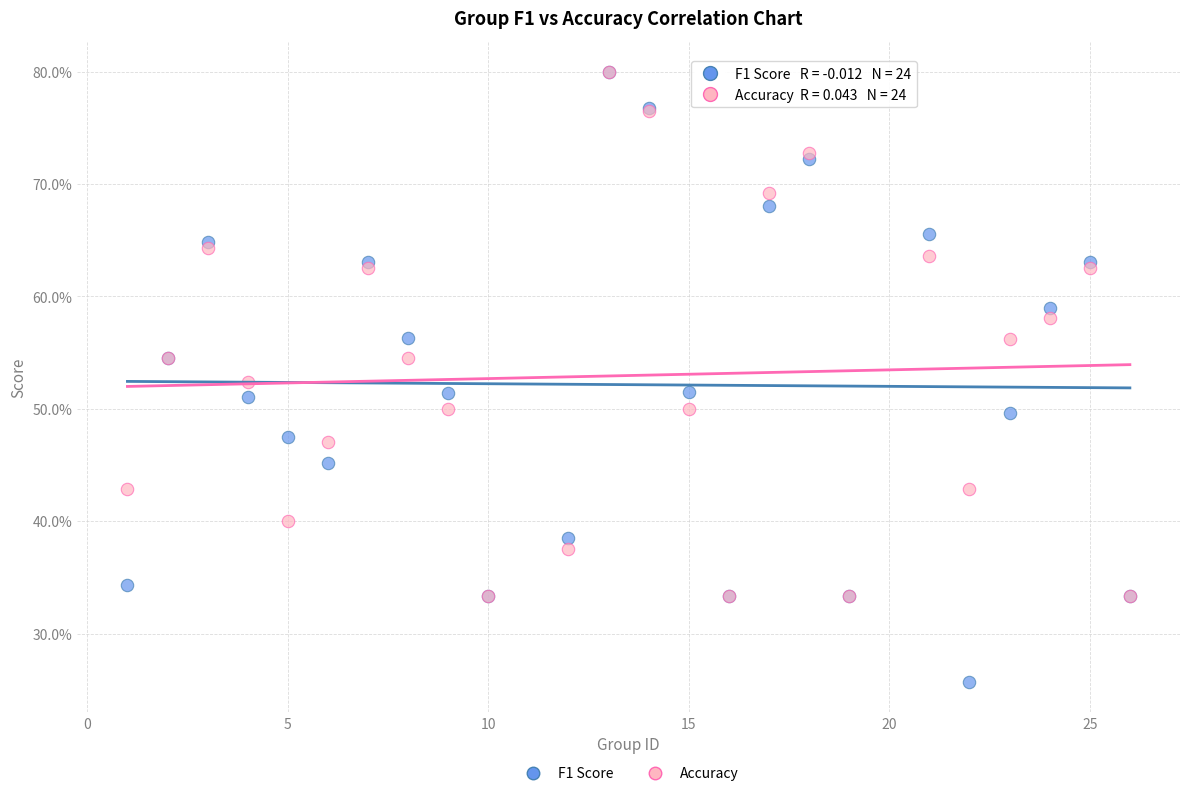

Which series contains the lowest Y value?

F1 Score